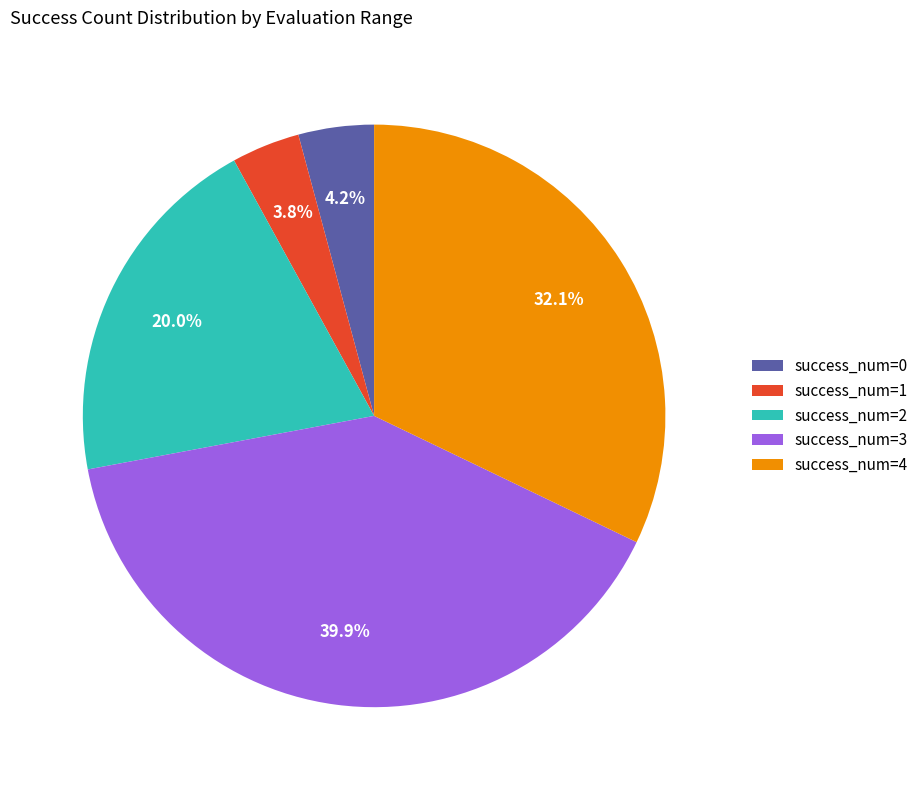

Is there a majority slice in this chart?

No